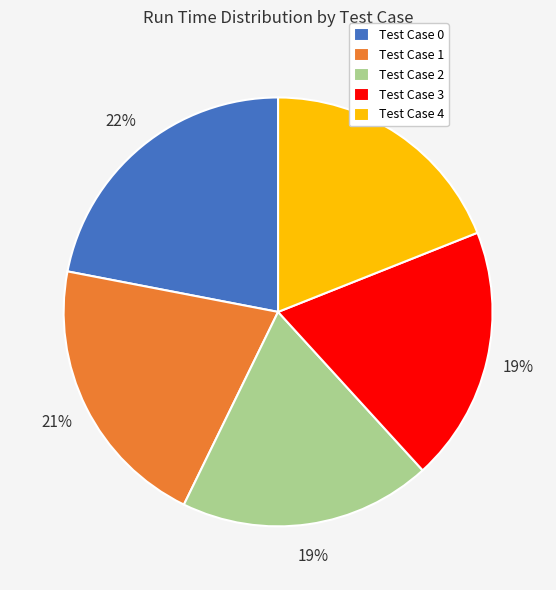

Count the number of slices in the pie.

5